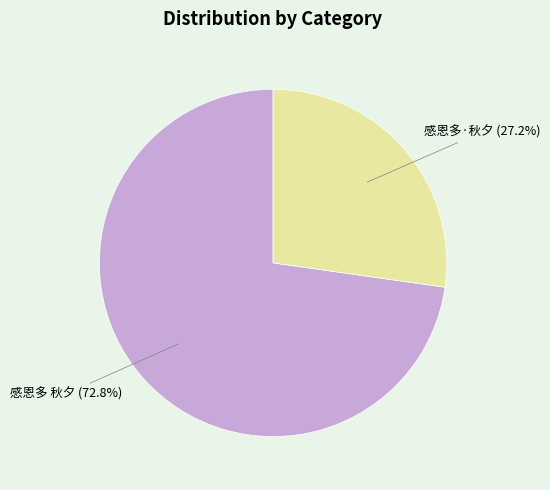

Which has a higher value, 感恩多·秋夕 (27.2%) or 感恩多 秋夕 (72.8%)?

感恩多 秋夕 (72.8%)